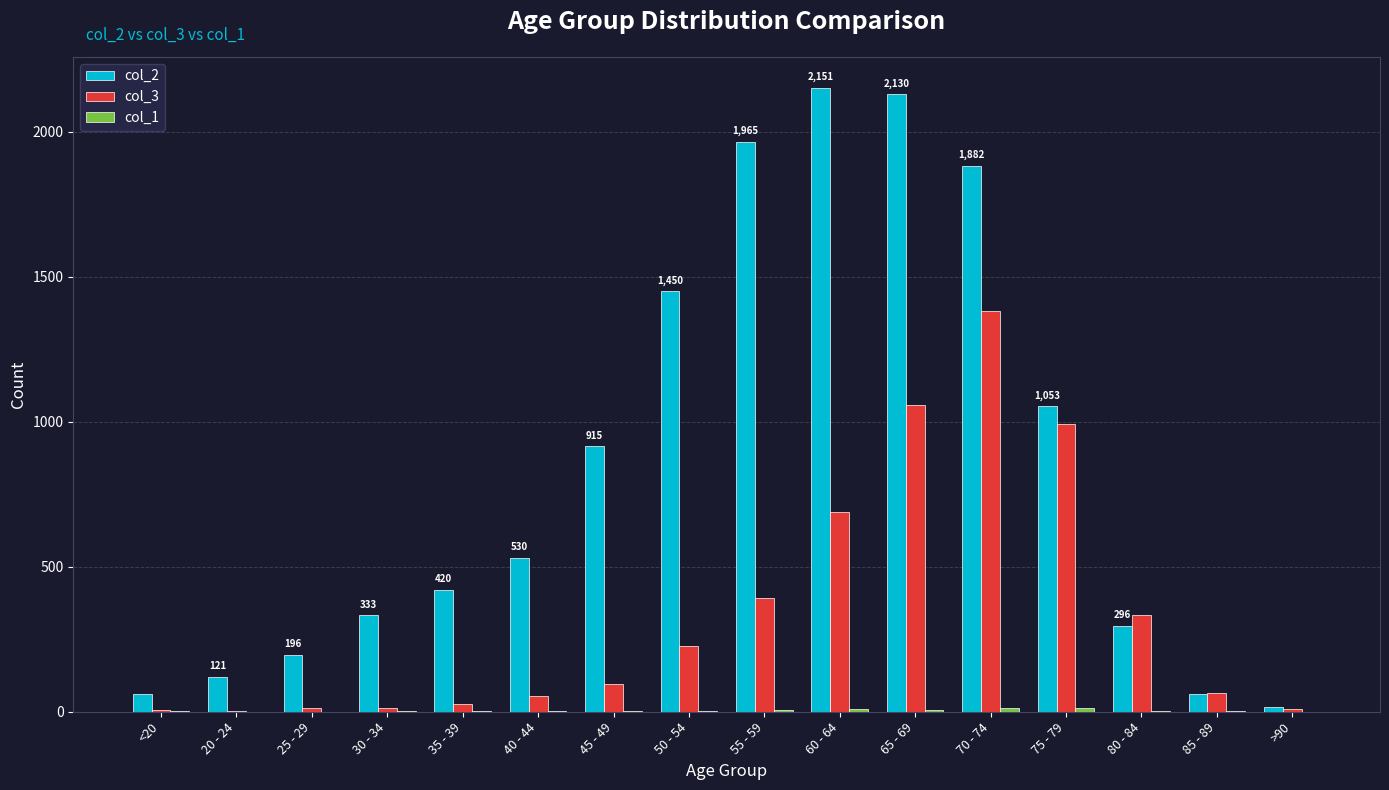

Which series has the largest total across all categories?

col_2